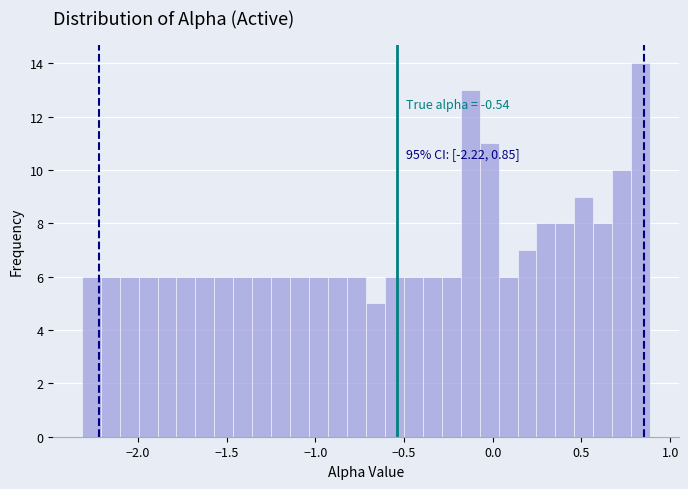

Read against the x-axis, roughly where is the centre of the tallest bar?

0.85